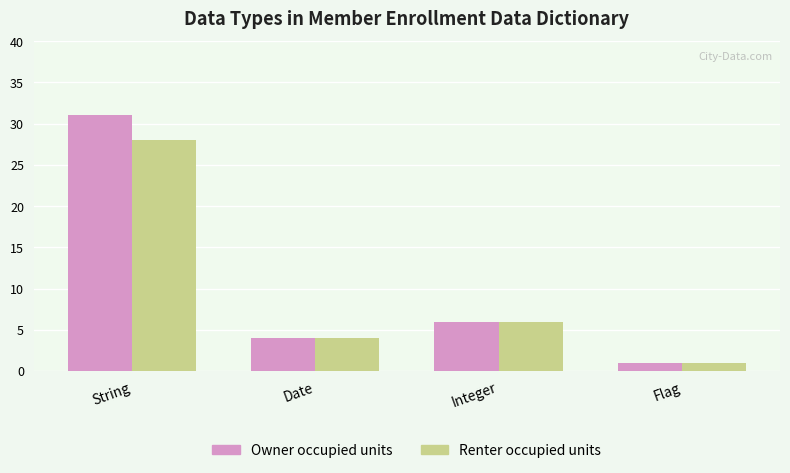

Which series has the largest range (max minus min)?

Owner occupied units